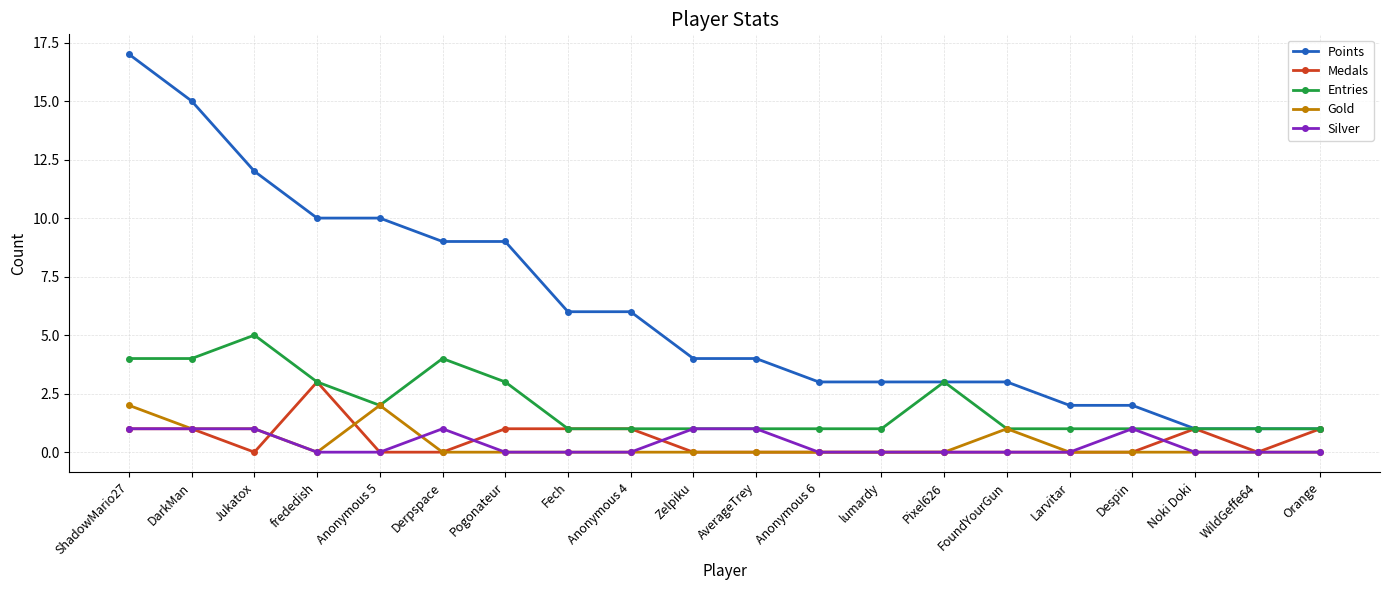

What is the maximum value for Medals?

3